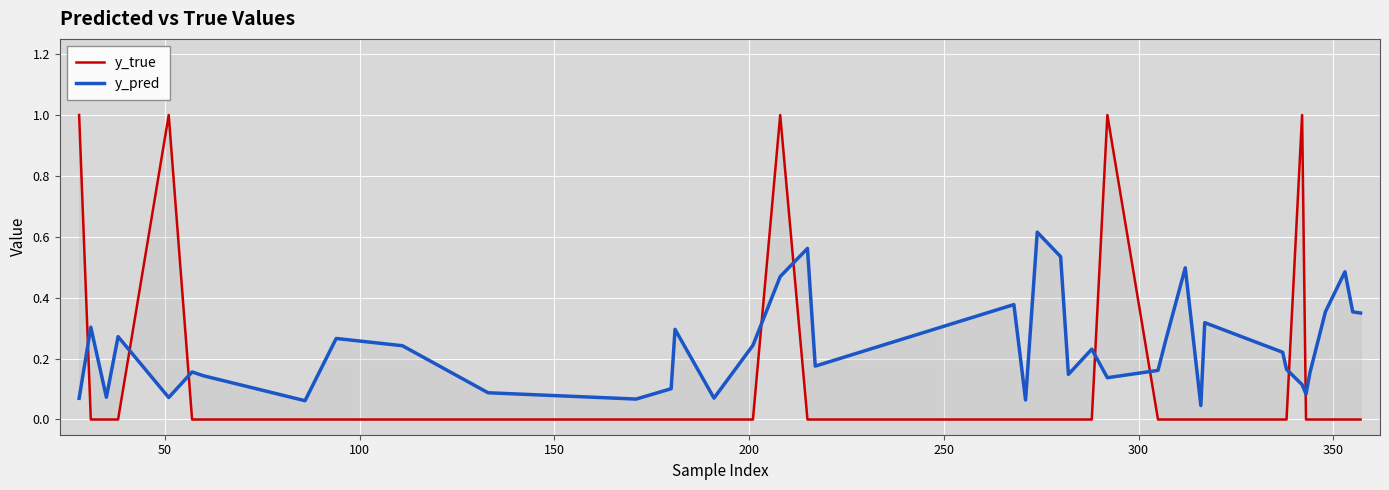

At how many categories does at least one series exceed 0?

40